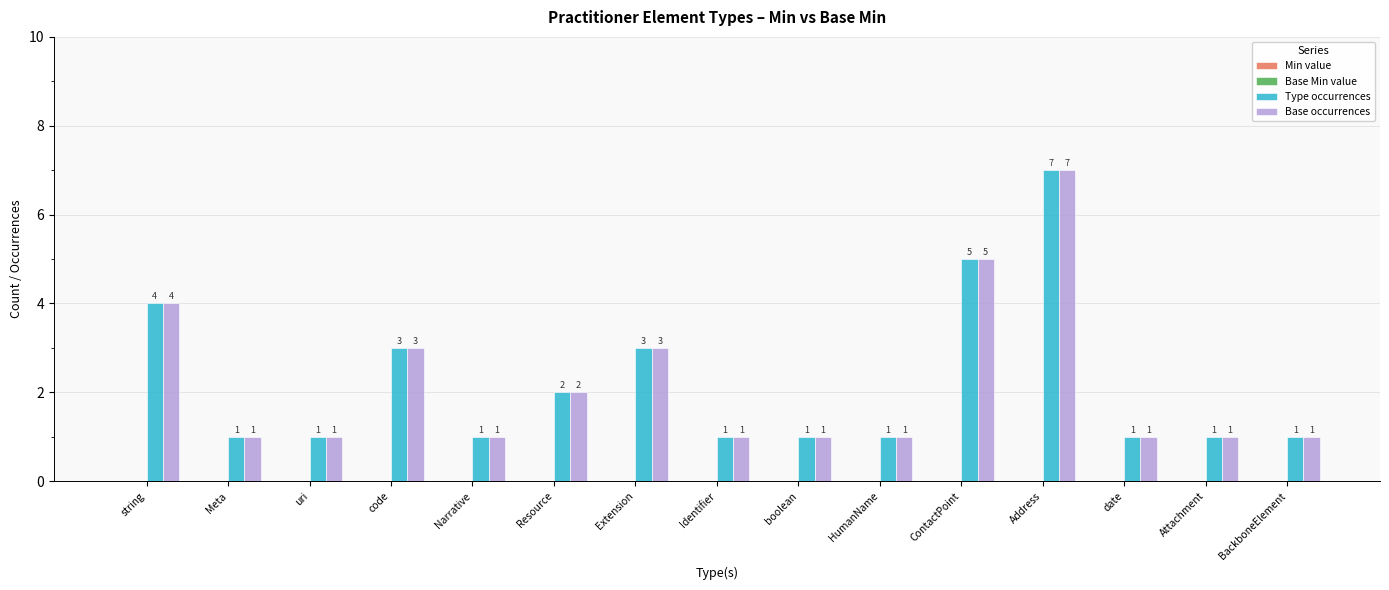

What is the label of the 1st bar from the right?

BackboneElement